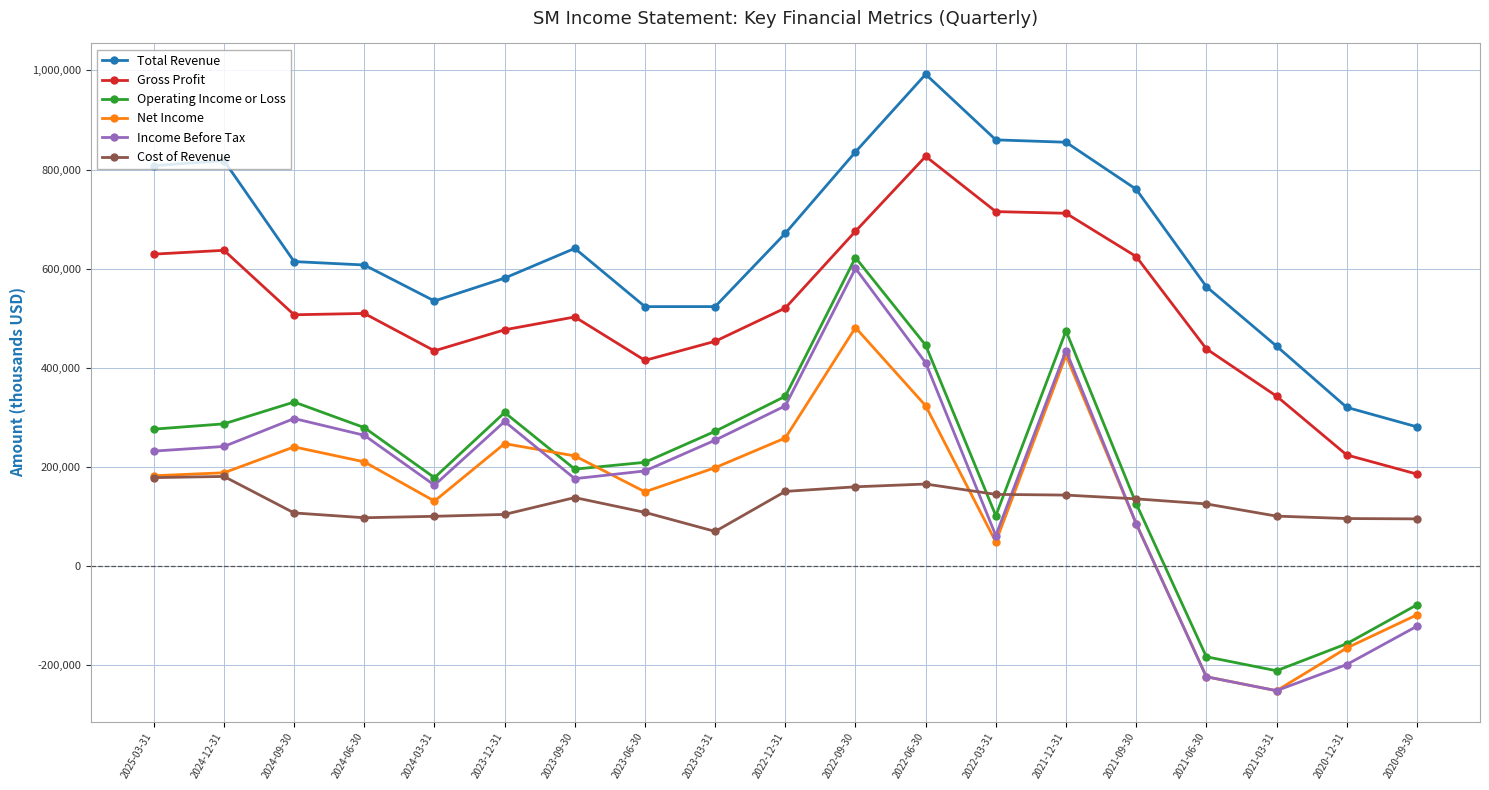

True or false: Income Before Tax and Operating Income or Loss cross at least once.

False